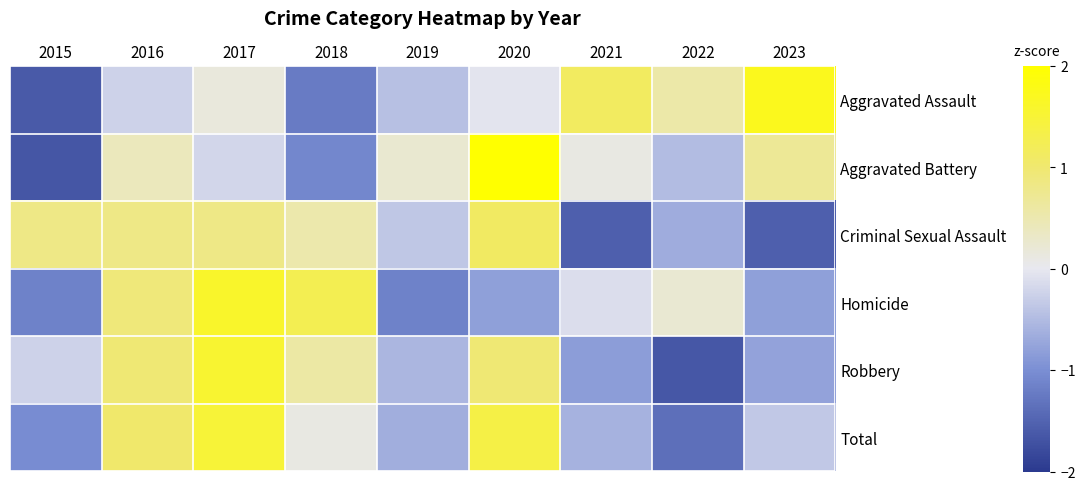

At 2019, list the series in order from largest to smallest.

Aggravated Battery, Criminal Sexual Assault, Aggravated Assault, Robbery, Total, Homicide